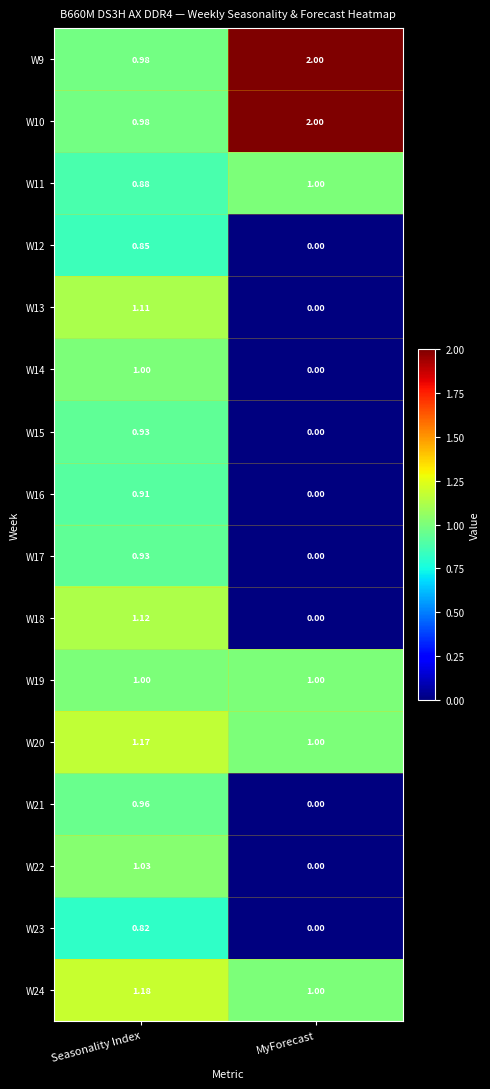

Is the value of W20 at Seasonality Index greater than the value of W22 at Seasonality Index?

Yes